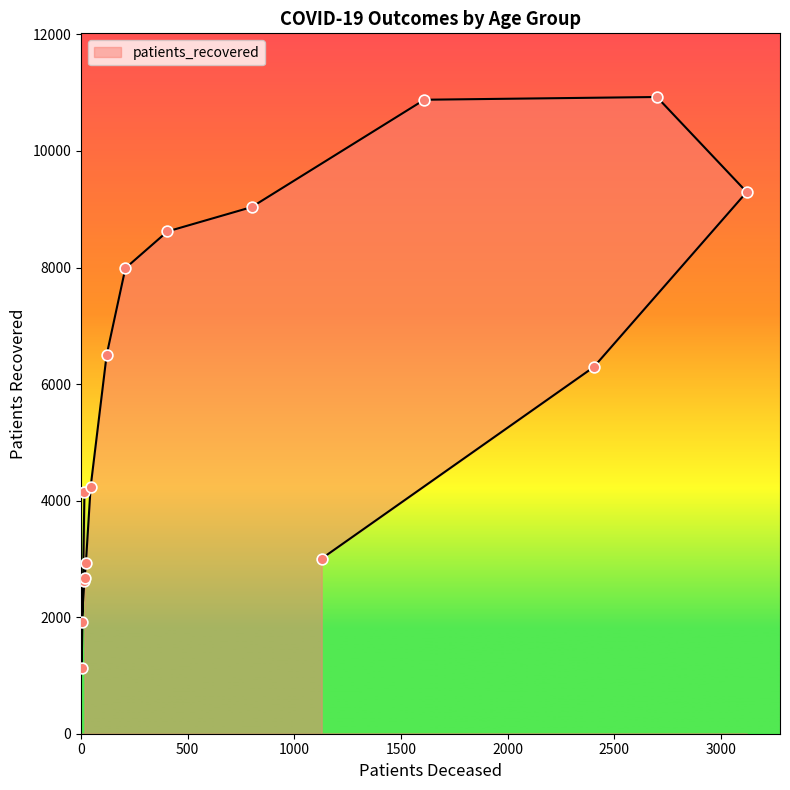

Which has a higher value, >90 or 20 - 24?

>90